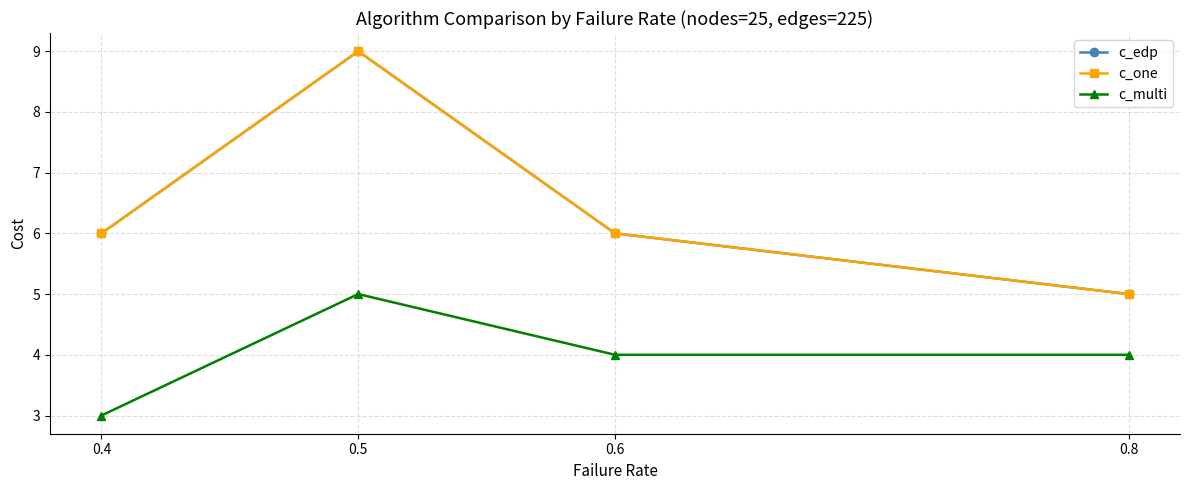

Which series has the largest range (max minus min)?

c_edp